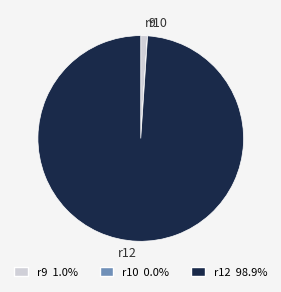

Is the sum of r9 and r12 greater than half?

Yes